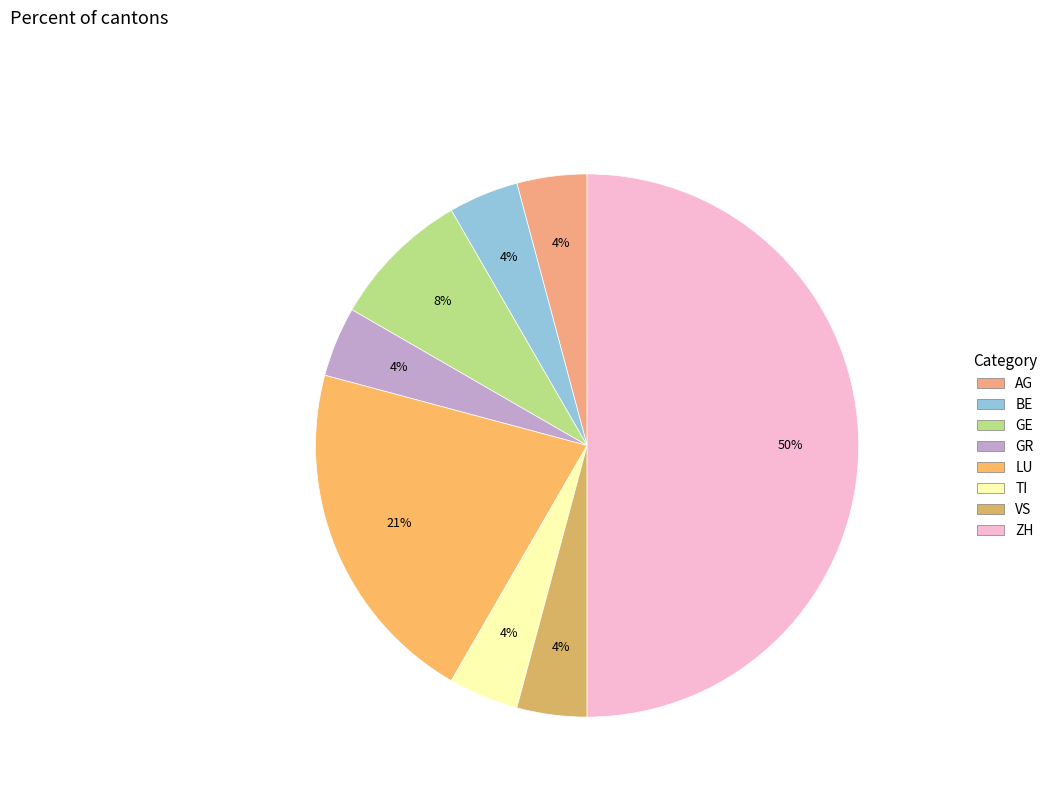

Count the number of slices in the pie.

8